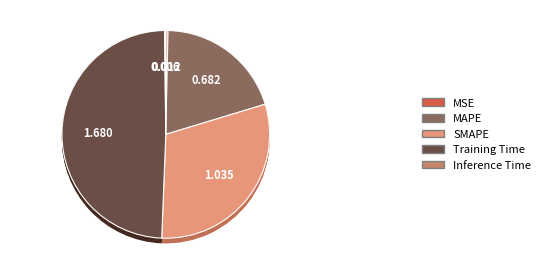

True or false: MAPE accounts for 5% of the total.

False